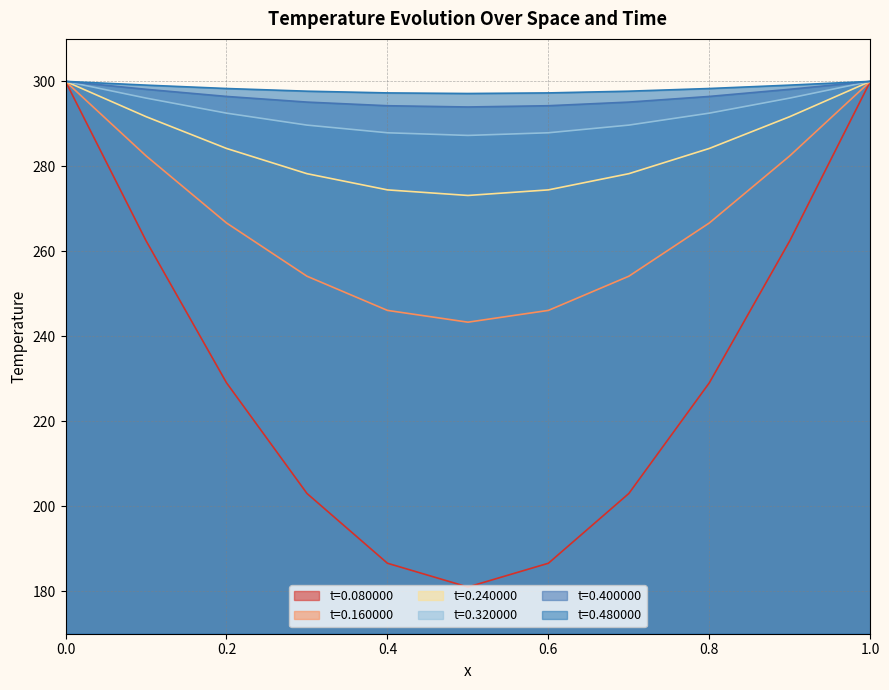

Which has a higher value, 0.2 or 1.0?

1.0